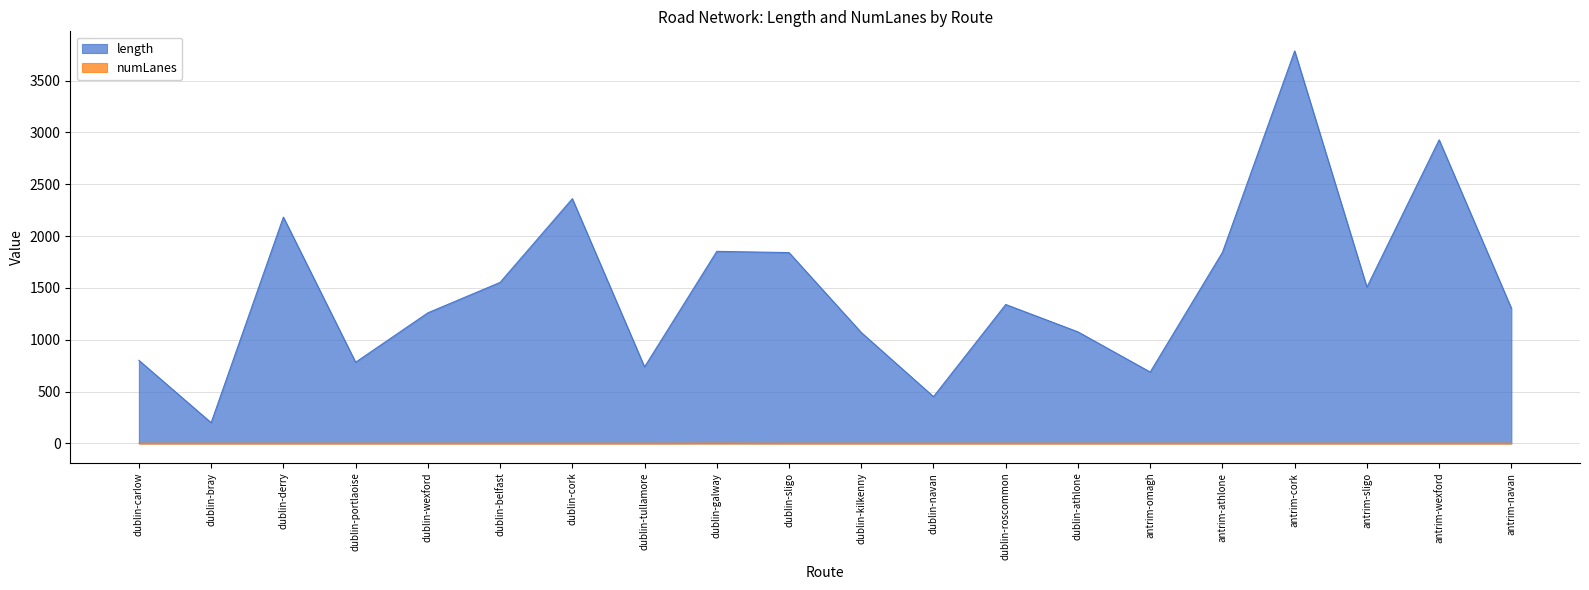

What is the spread (max minus min) of values at antrim-navan?

1302.4